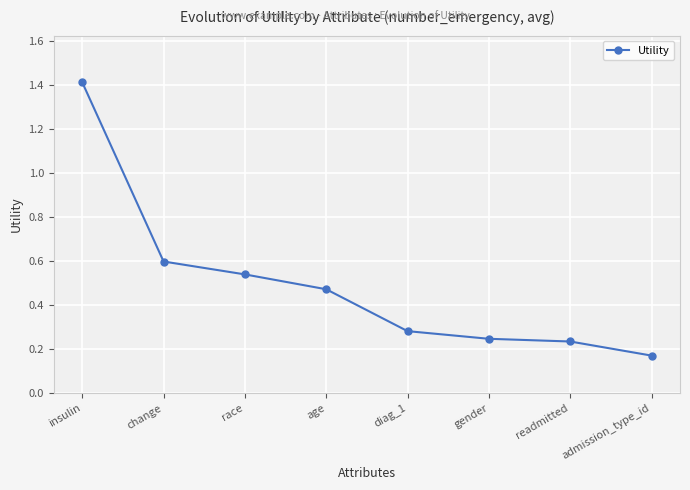

Does the chart display data point markers on the line(s)?

Yes